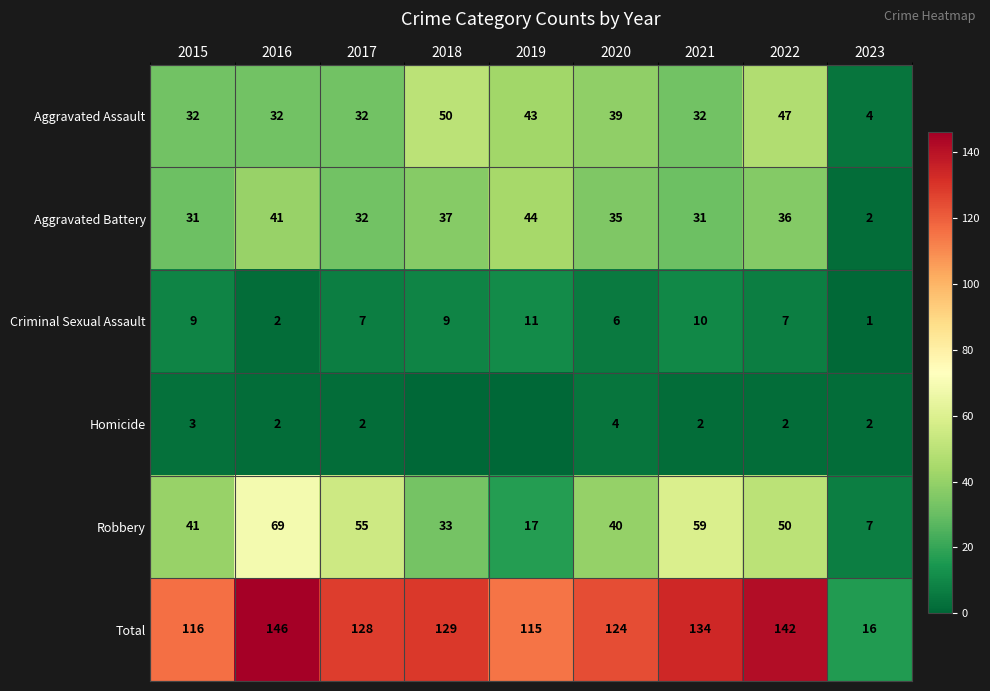

Which category has the lowest value in the Total series?

2023